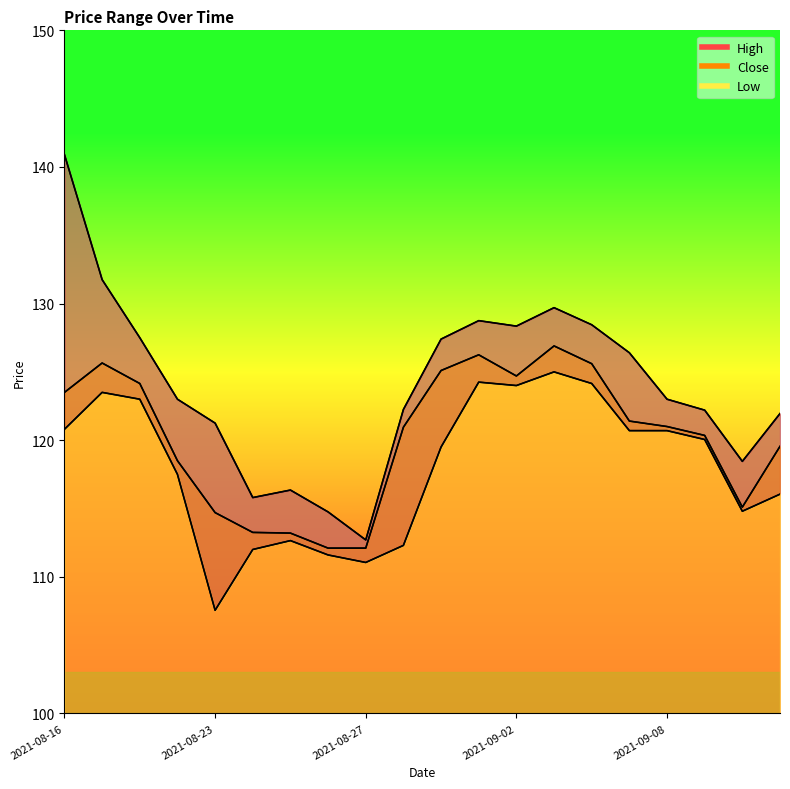

At how many categories does at least one series exceed 130?

2